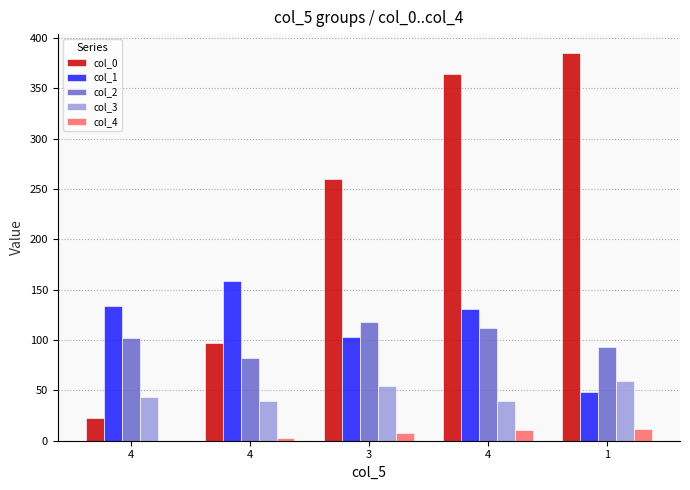

Reading left to right, extract all data points from this chart.

col_0: 22.5	96.9	260.0	364.0	384.8
col_1: 133.8	159.1	103.2	130.8	48.2
col_2: 102.5	82.6	117.8	111.6	93.3
col_3: 43.3	39.1	54.1	39.1	59.1
col_4: 0.0	3.0	8.0	11.0	12.0